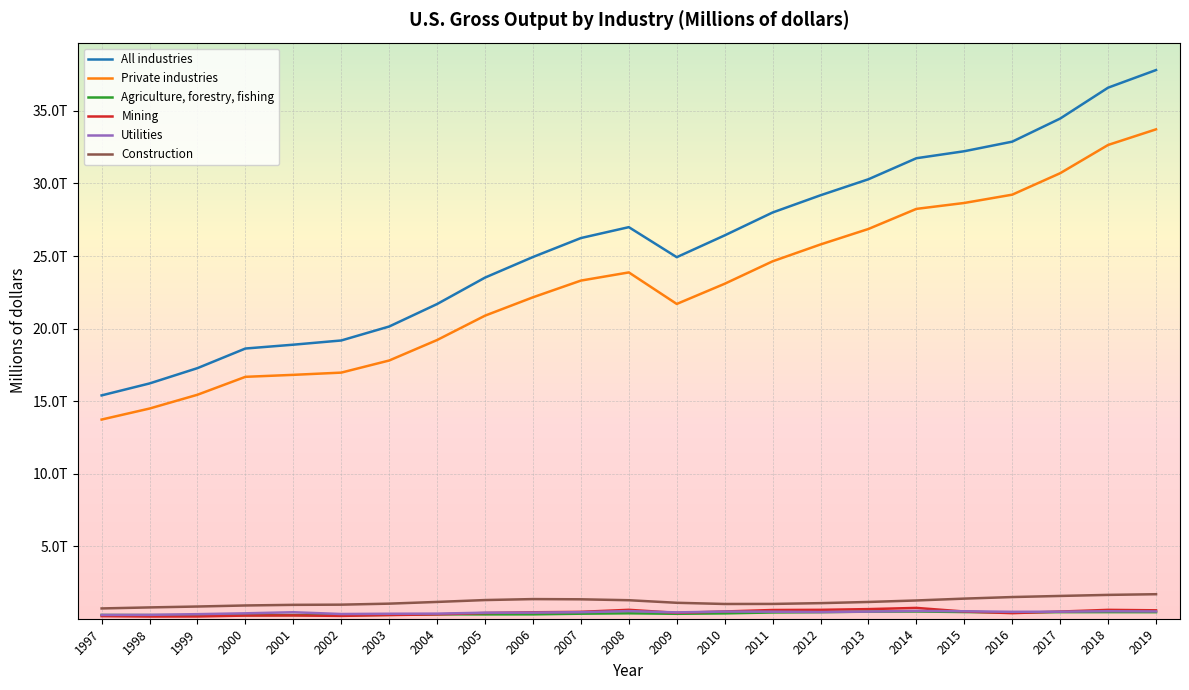

Rank the series at 2005 from highest to lowest value.

All industries, Private industries, Construction, Utilities, Mining, Agriculture, forestry, fishing